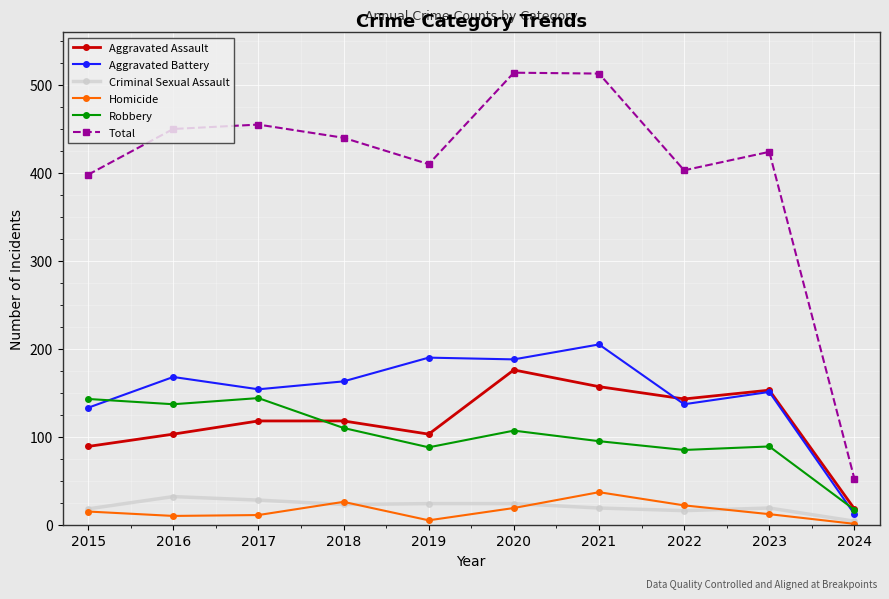

What is the sum of the Criminal Sexual Assault values at 2024 and 2016?

36